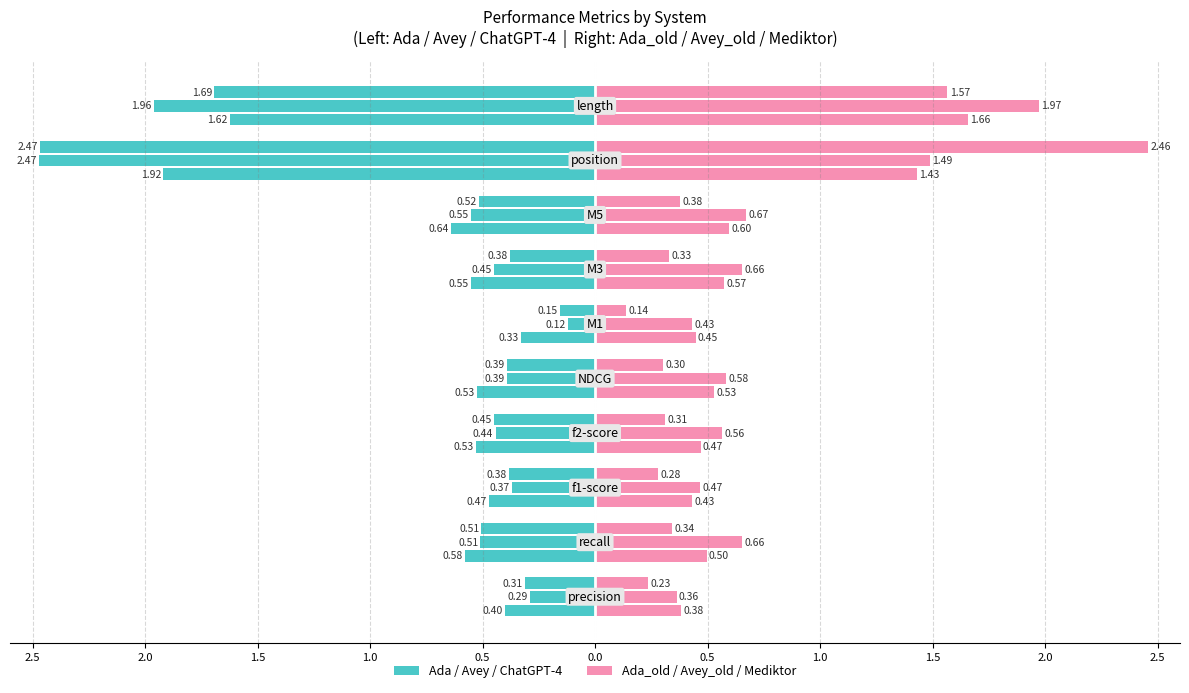

At how many categories does at least one series exceed -1?

10